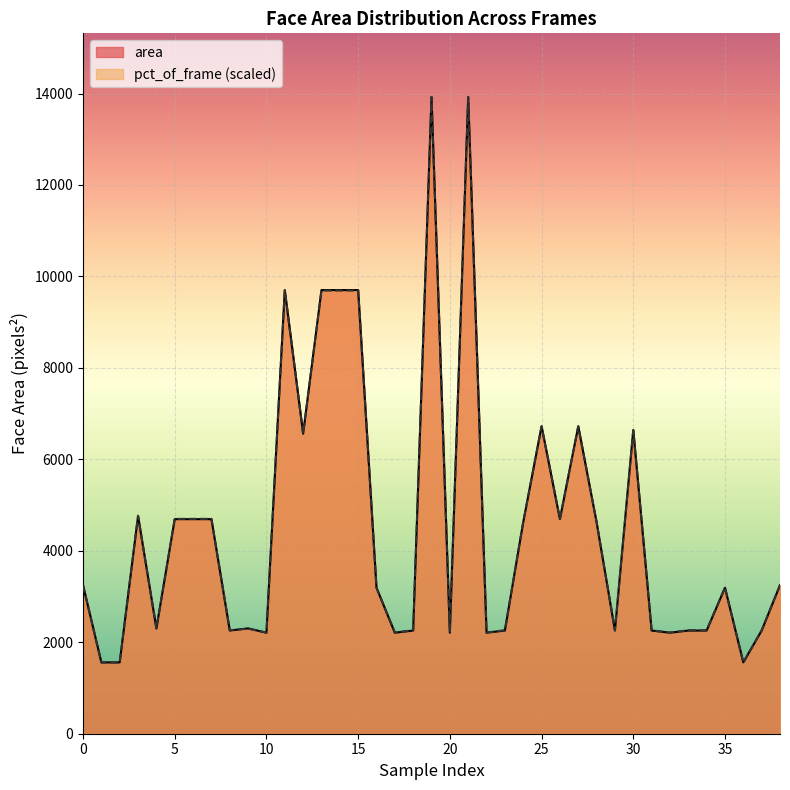

Which series has the widest spread of values?

pct_of_frame (scaled)